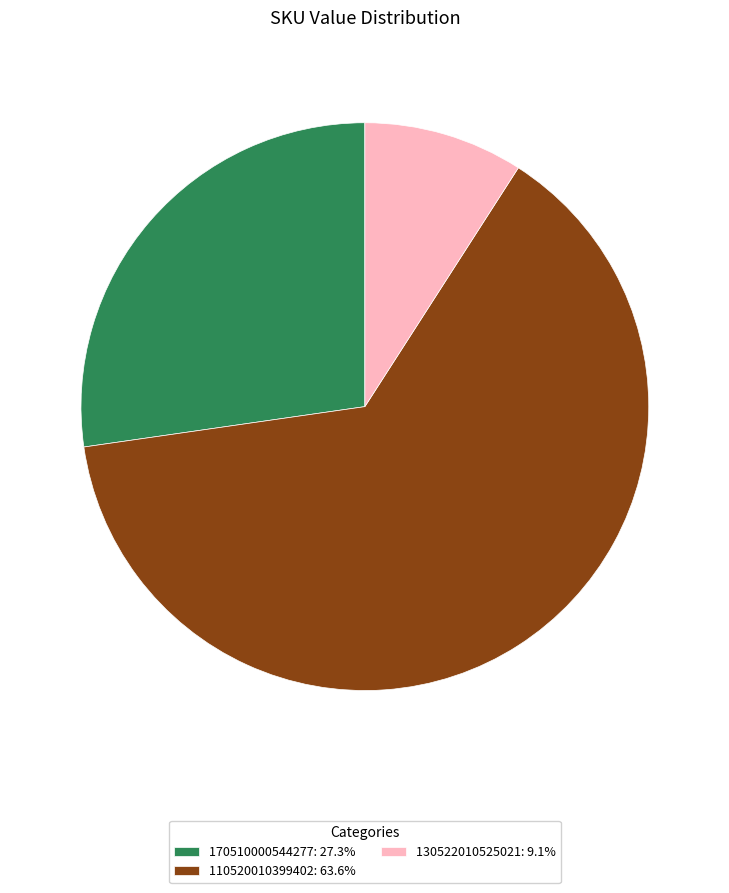

Approximately how many times larger is the value at 170510000544277: 27.3% compared to 130522010525021: 9.1%?

3.0